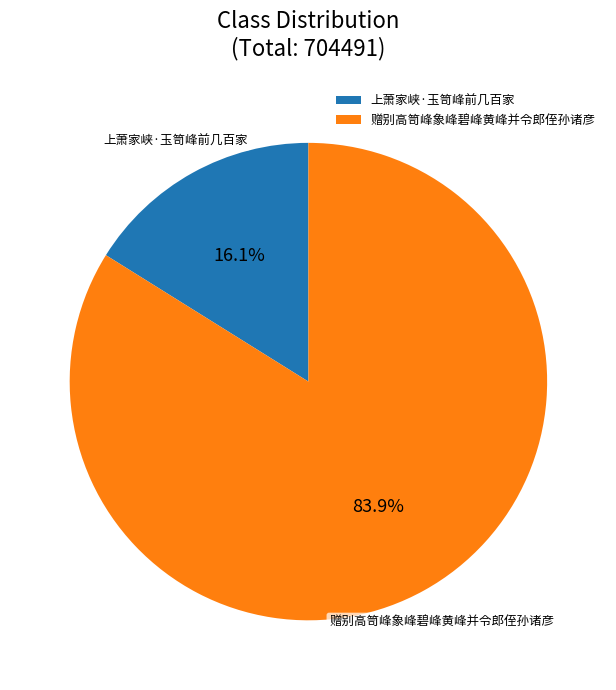

To the nearest percent, what percentage of the pie is 赠别高笥峰象峰碧峰黄峰并令郎侄孙诸彦?

84%